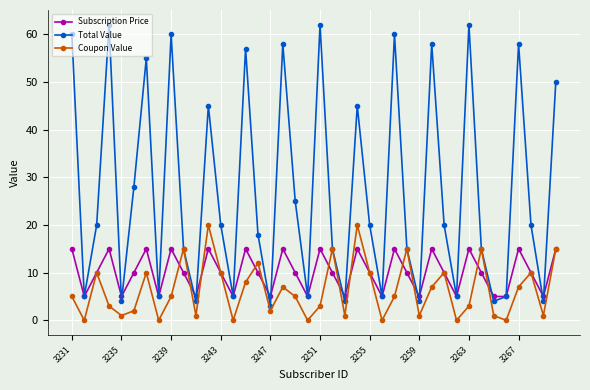

How many interior local peaks does the Subscription Price series have?

12